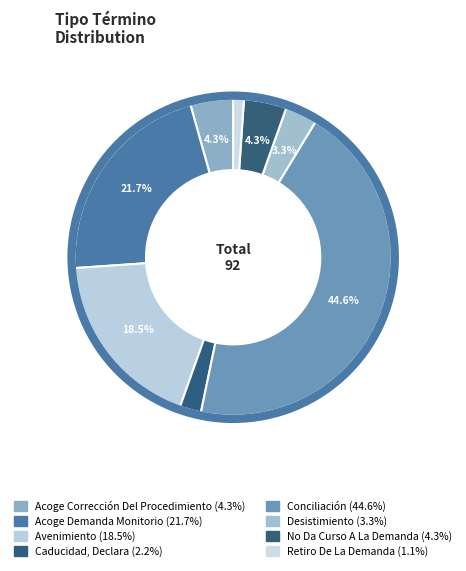

What is the total percentage of Retiro De La Demanda and Avenimiento?

19.6%